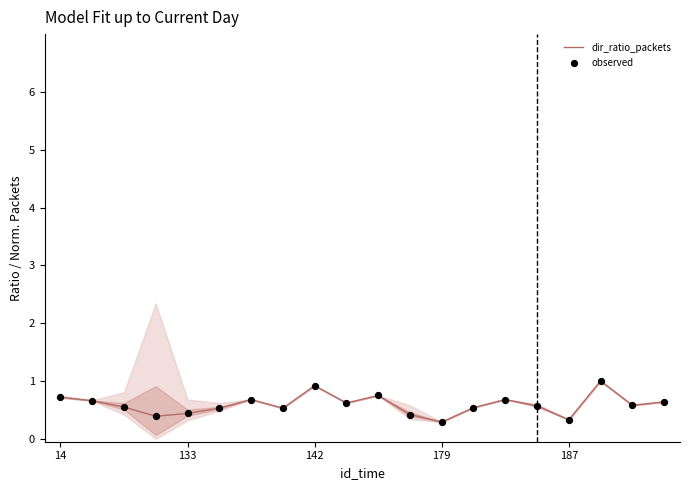

At how many categories does at least one series exceed 0?

20